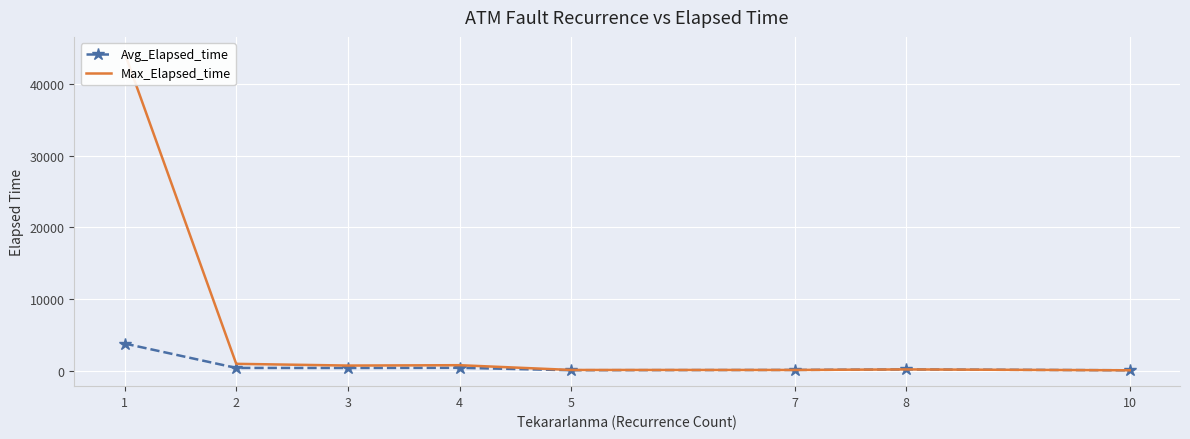

True or false: Max_Elapsed_time and Avg_Elapsed_time cross at least once.

False